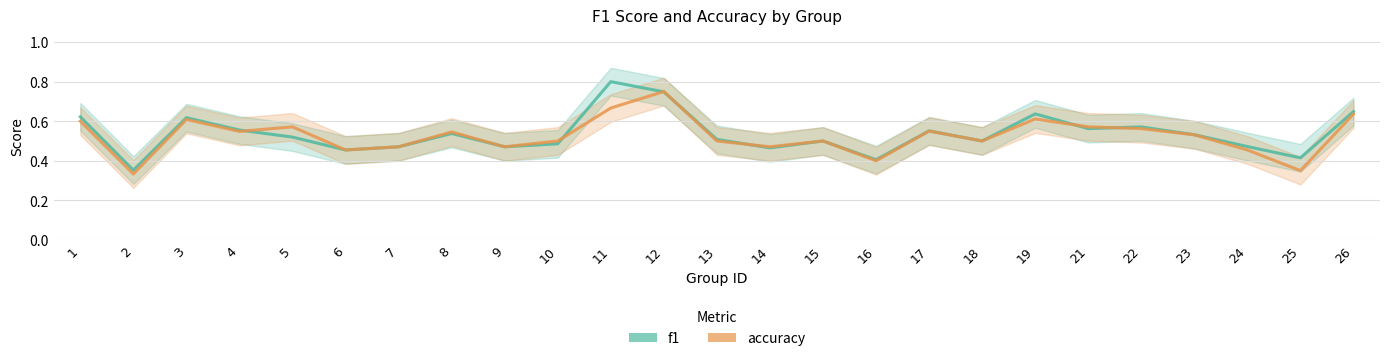

At which label does f1 reach its peak?

11